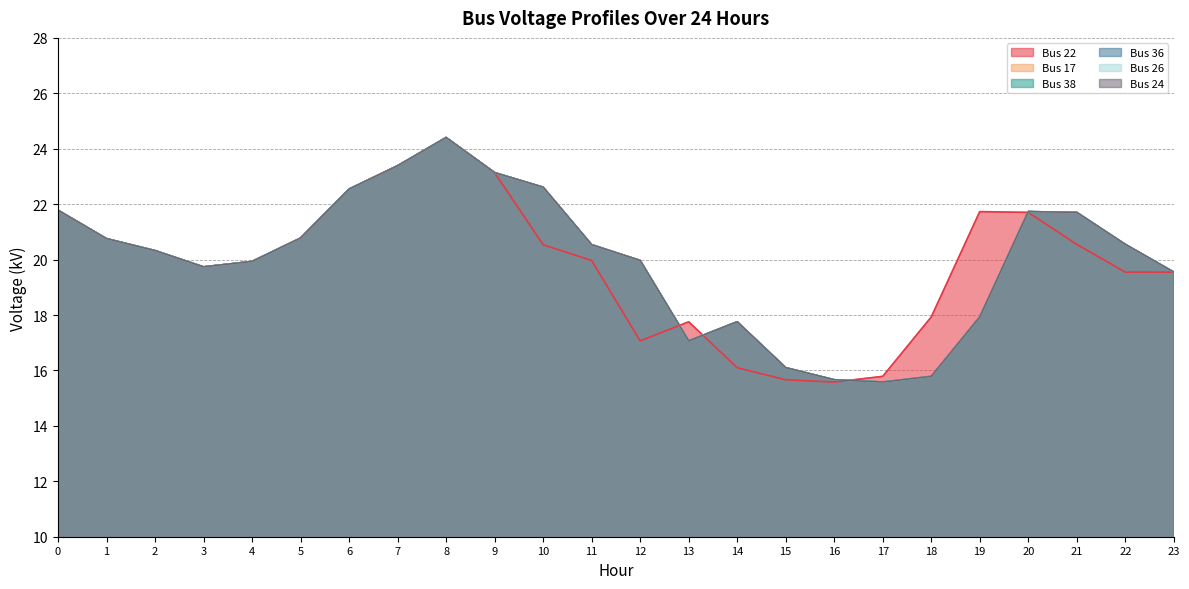

How many series are shown in this chart?

6